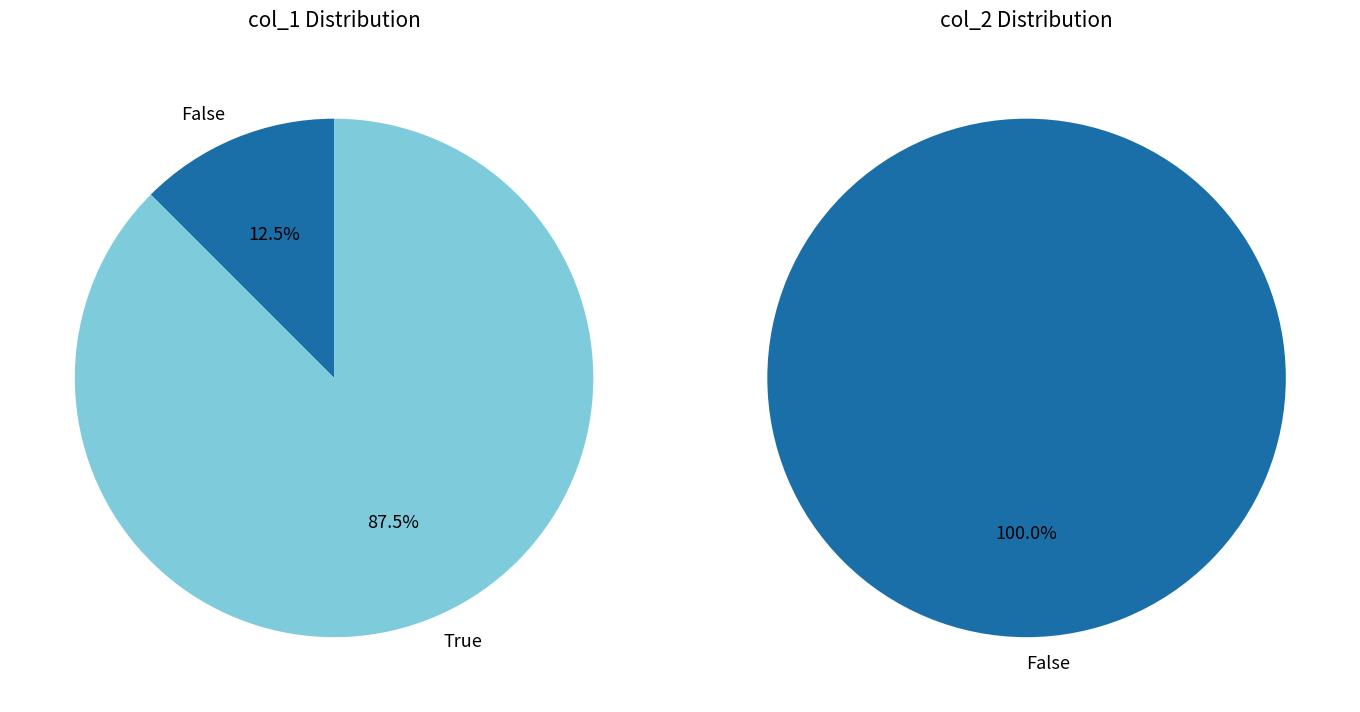

Does 5 account for over 50% of the chart?

No